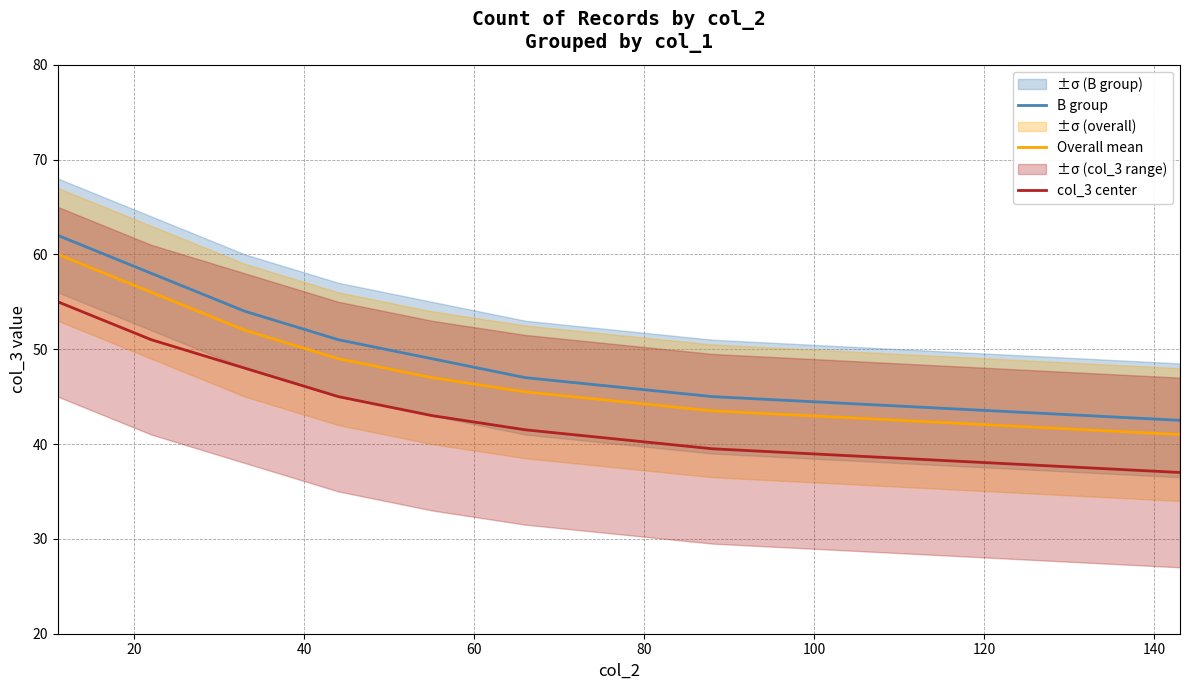

What is the lowest value of the Overall mean series?

41.0